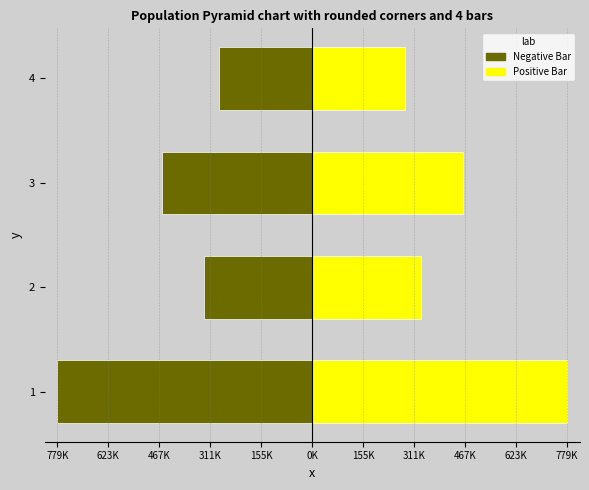

Which series changed the most between 2 and 3?

Negative Bar